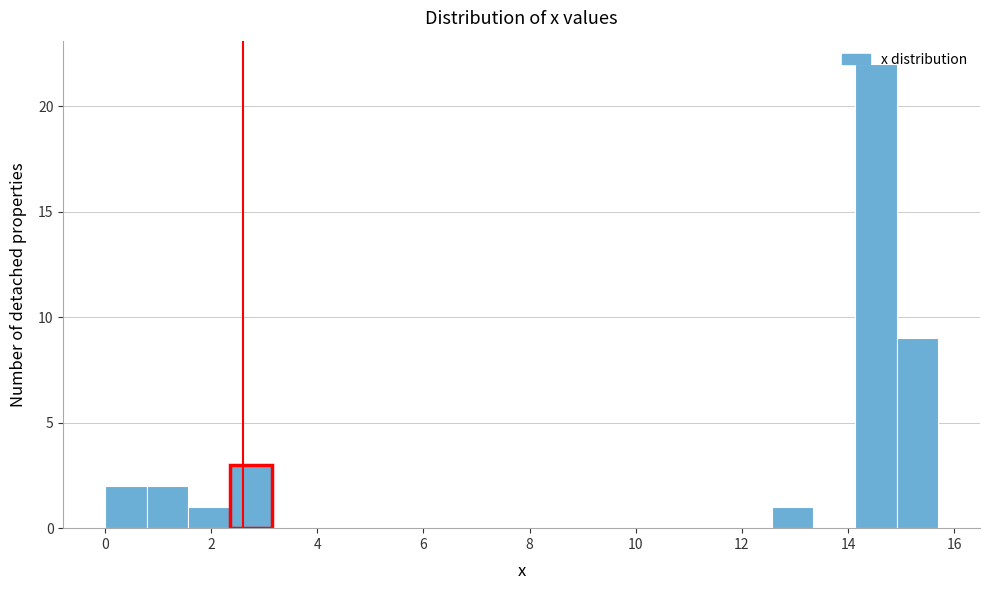

Read against the x-axis, roughly where is the centre of the tallest bar?

14.6